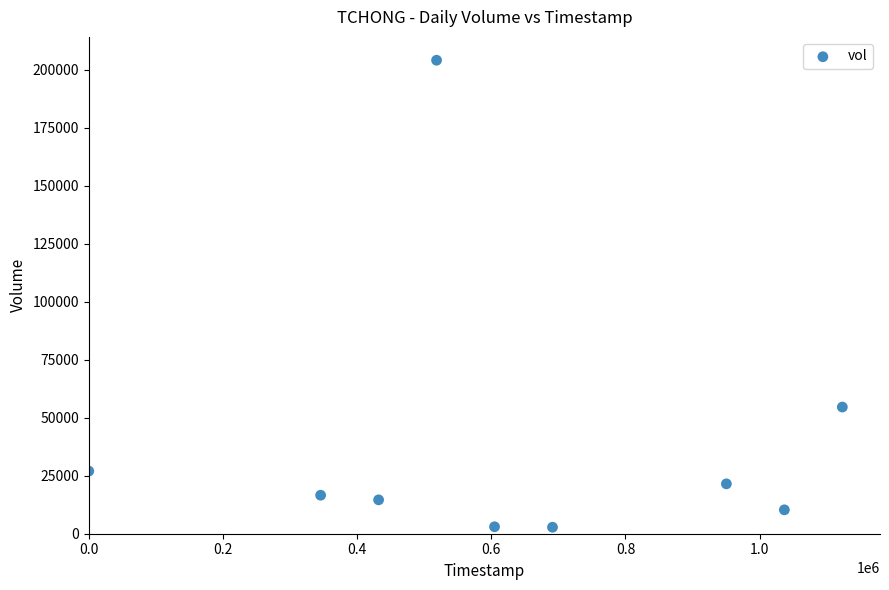

What Y value in the scatter plot is closest to 103450?

54600